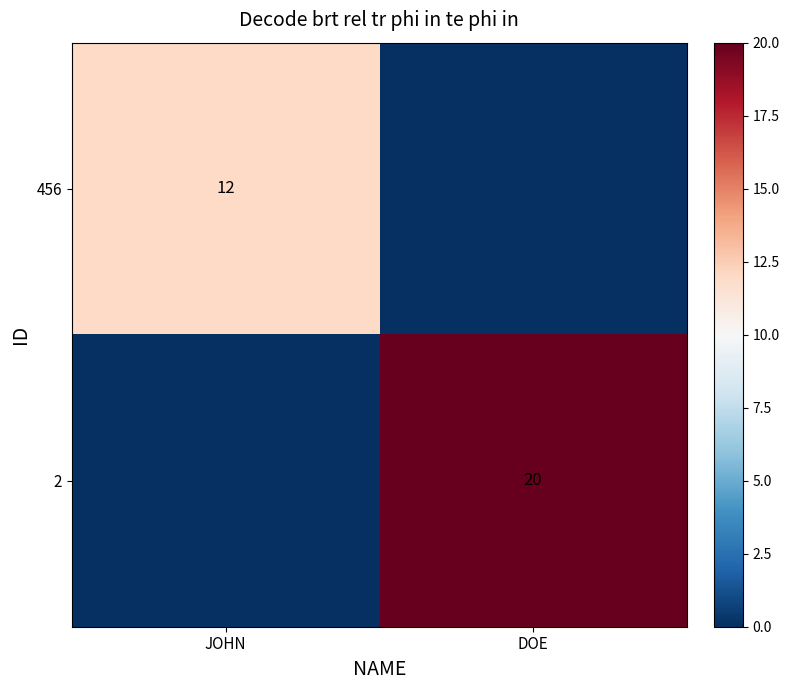

Is it true that 456 equals 12 at JOHN?

True